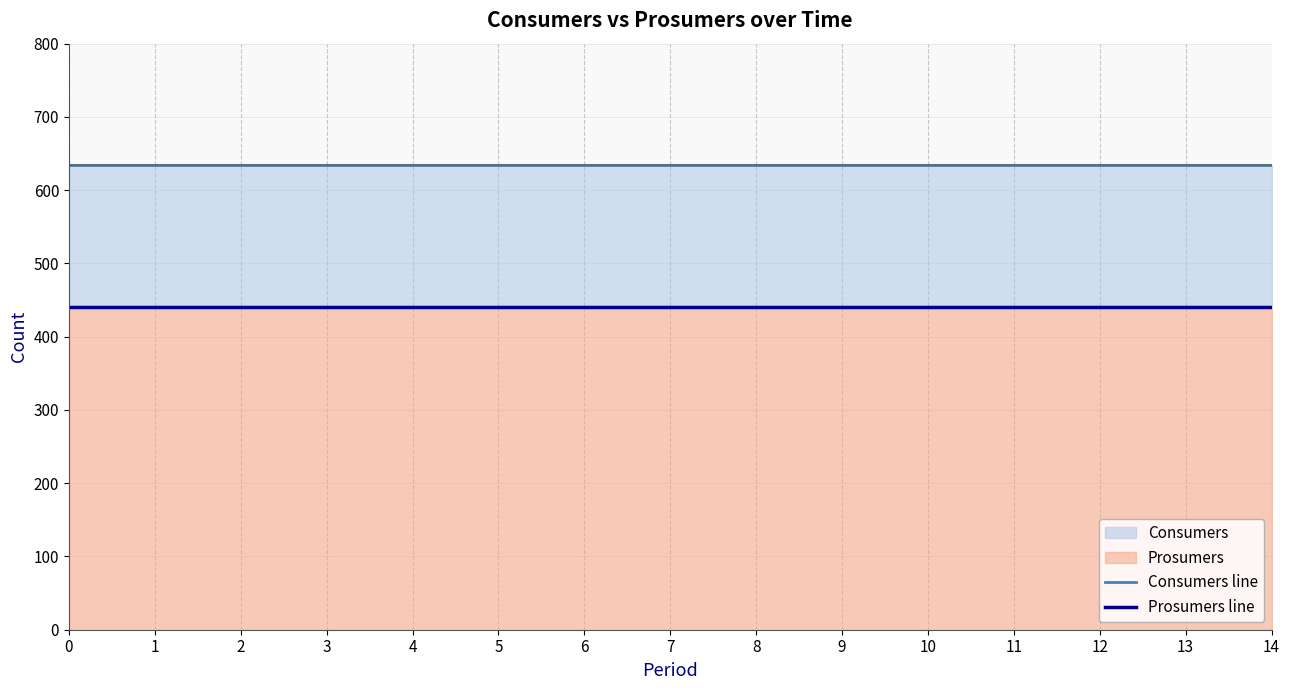

Is it true that Consumers line equals 635 at 5?

True